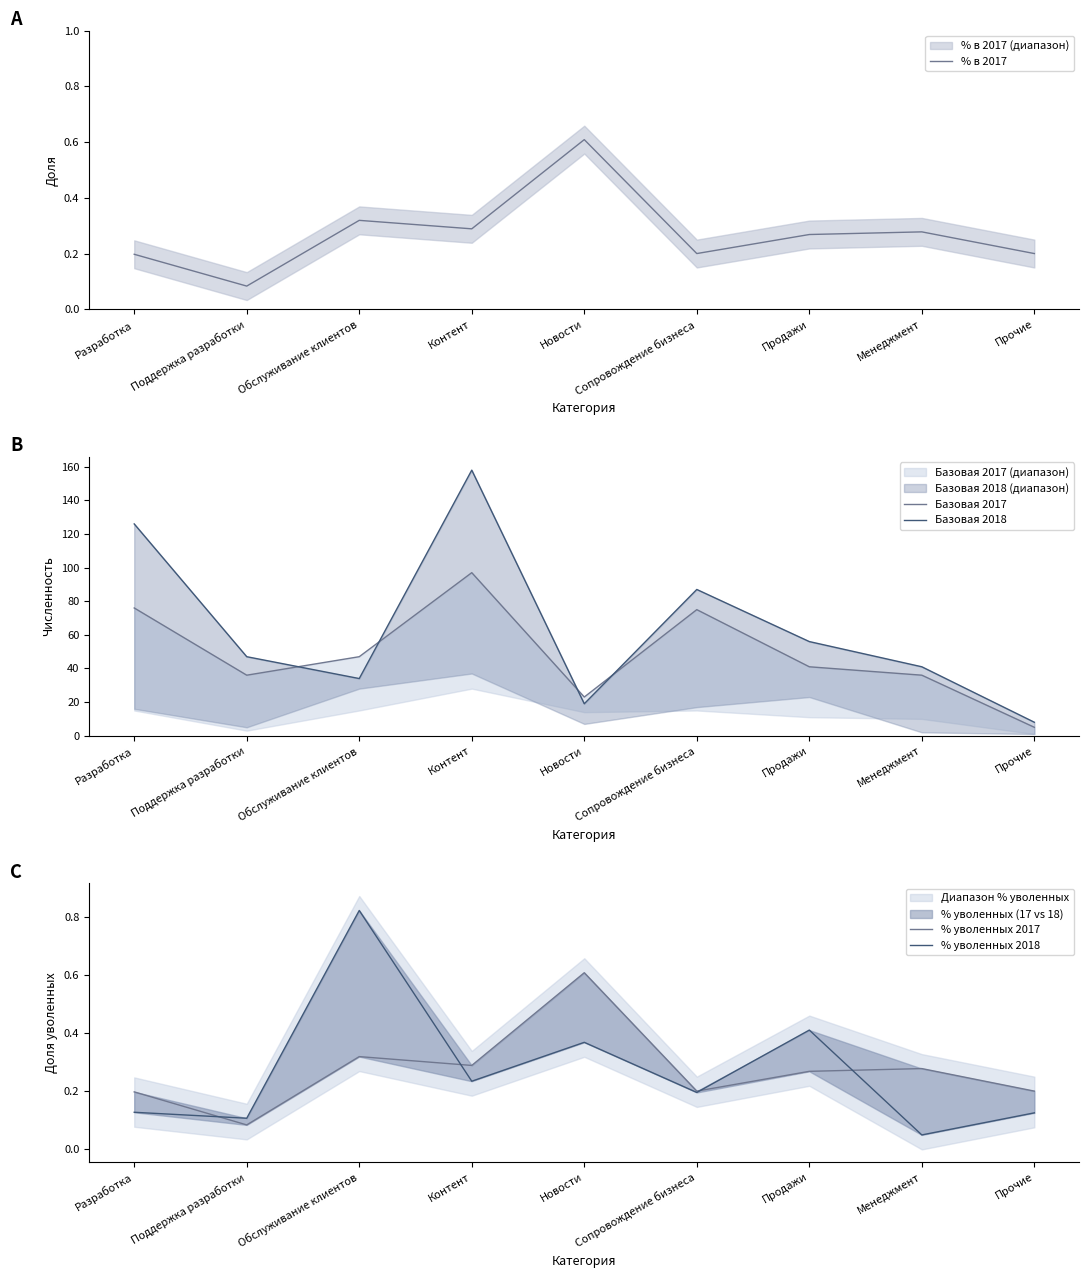

What is the difference between the maximum and minimum values in the % уволенных 2017 series?

0.5